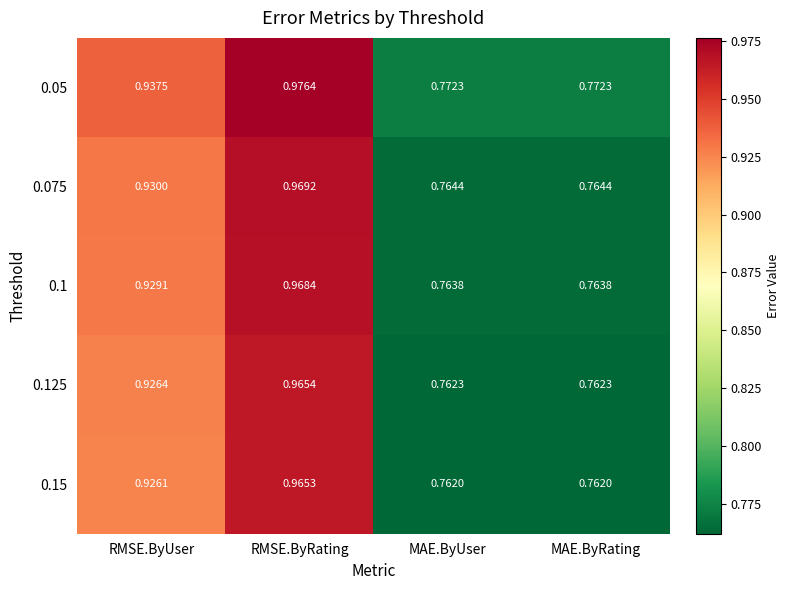

At which category does the chart reach its peak across all series?

RMSE.ByRating